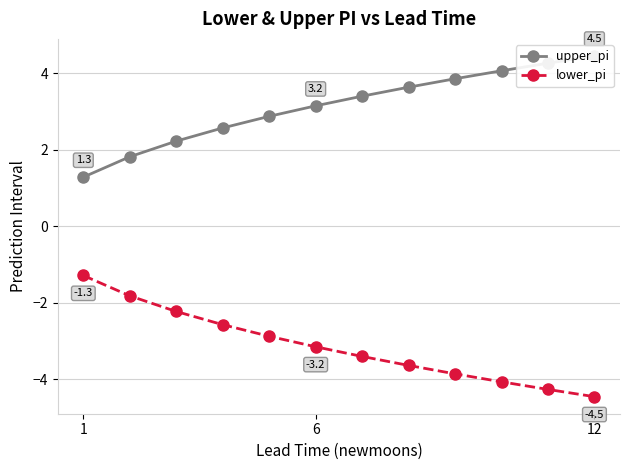

What is the highest value of the lower_pi series?

-1.3